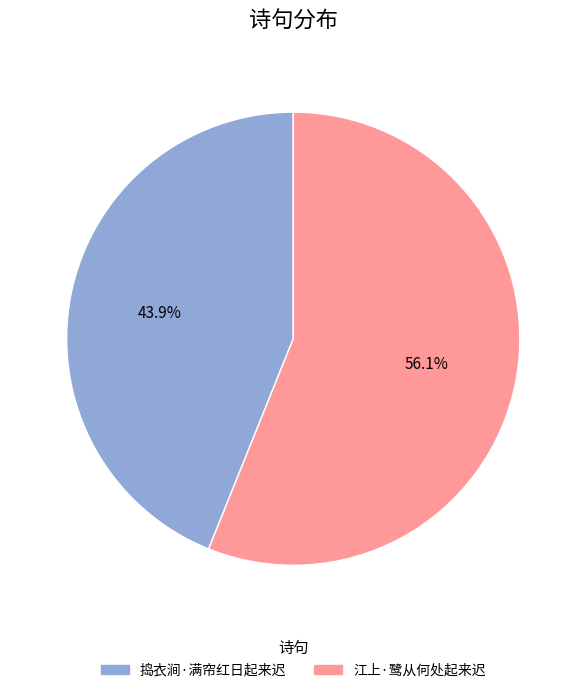

Which has a higher value, 捣衣涧·满帘红日起来迟 or 江上·鹭从何处起来迟?

江上·鹭从何处起来迟